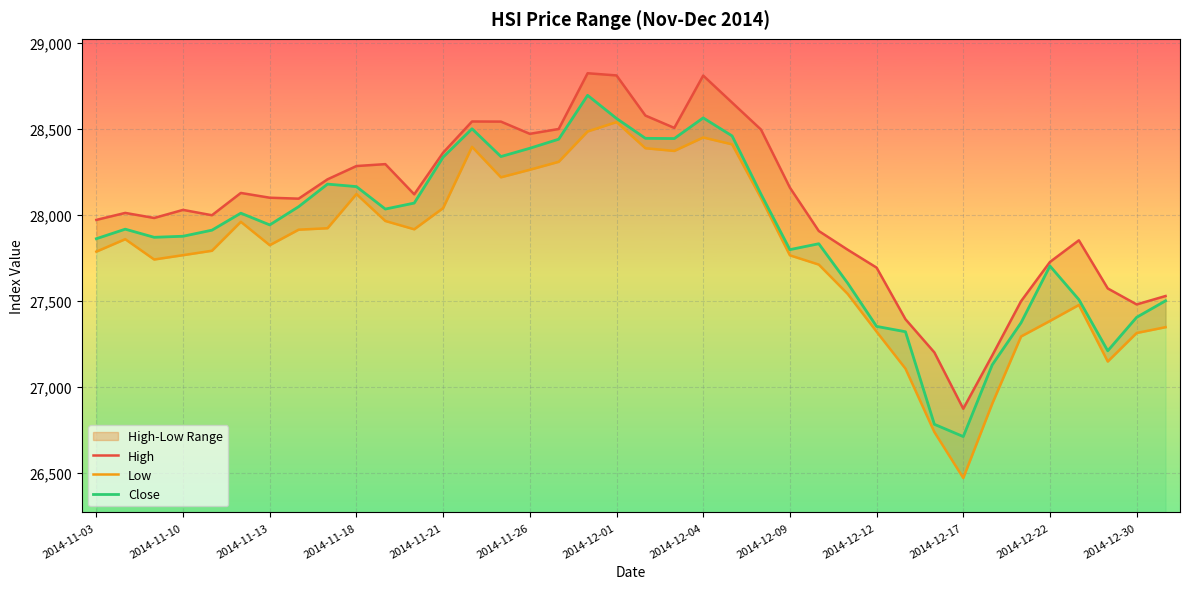

List the series in order of their overall mean, highest first.

High, Close, Low